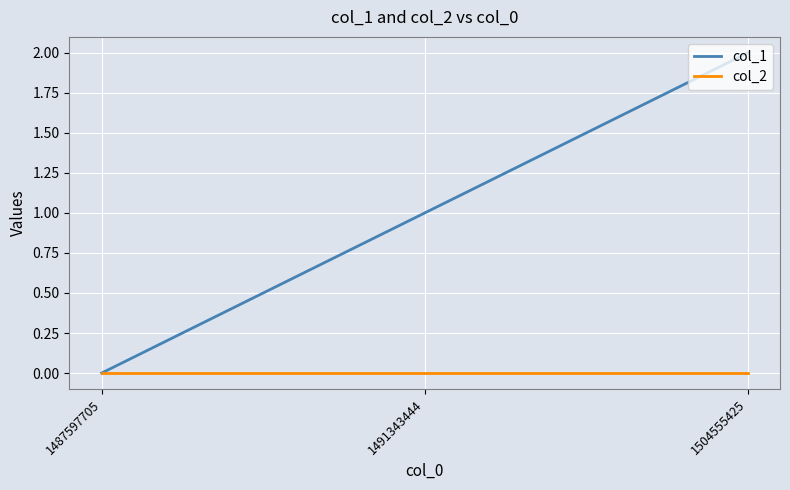

Which series has the largest range (max minus min)?

col_1